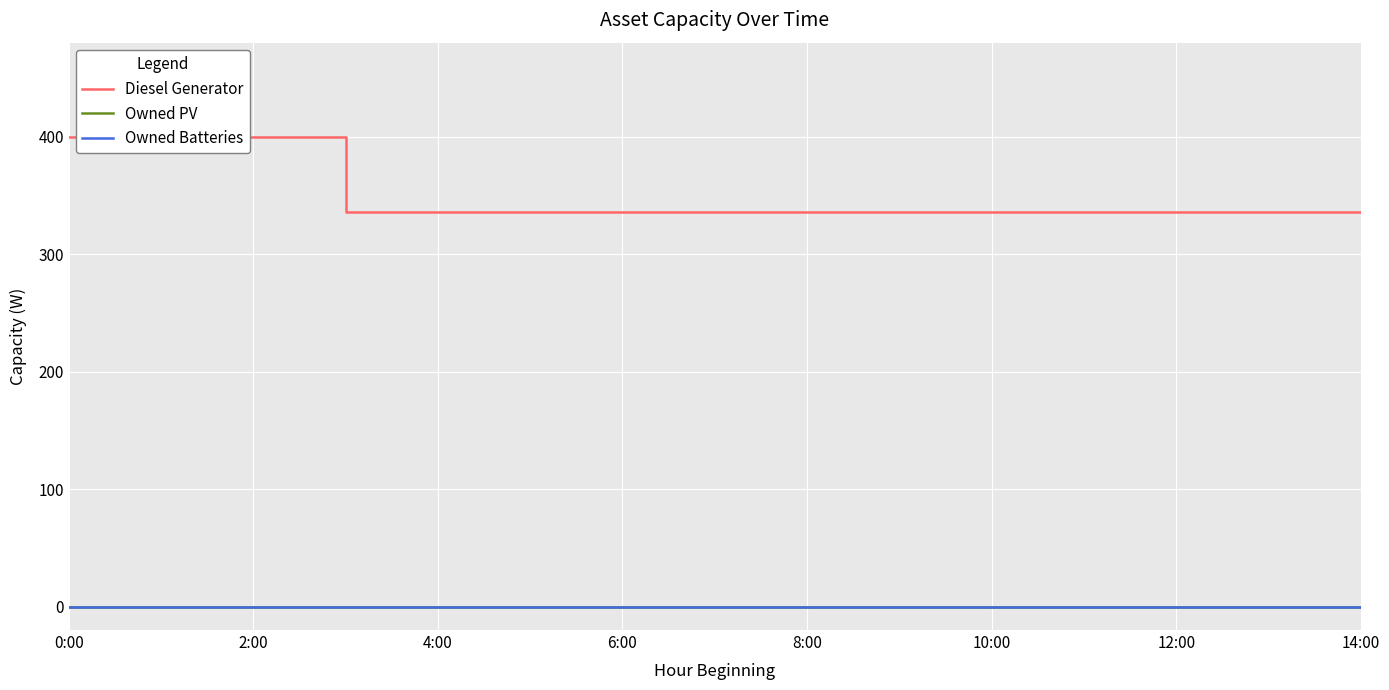

What is the difference between the second highest and minimum values in the Diesel Generator series?

64